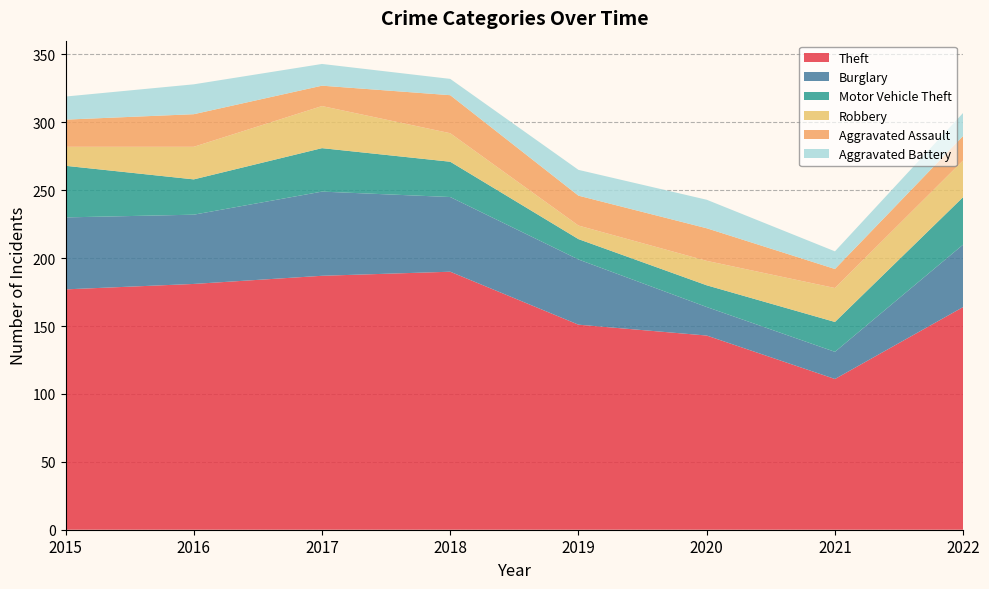

Reading left to right, transcribe all the data shown in this chart.

Theft: 177	181	187	190	151	143	111	164
Burglary: 53	51	62	55	48	21	20	46
Motor Vehicle Theft: 38	26	32	26	15	16	22	35
Robbery: 14	24	31	21	10	18	25	27
Aggravated Assault: 20	24	15	28	22	24	14	18
Aggravated Battery: 17	22	16	12	19	21	13	17